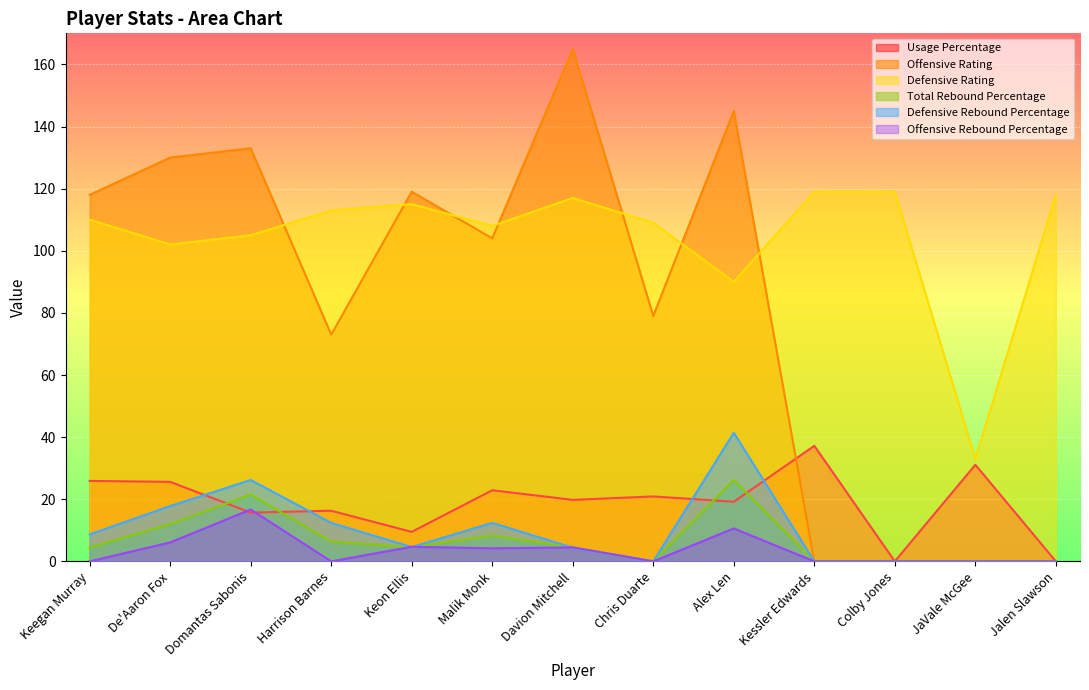

The value of Usage Percentage at Alex Len is 13.2. True or false?

False